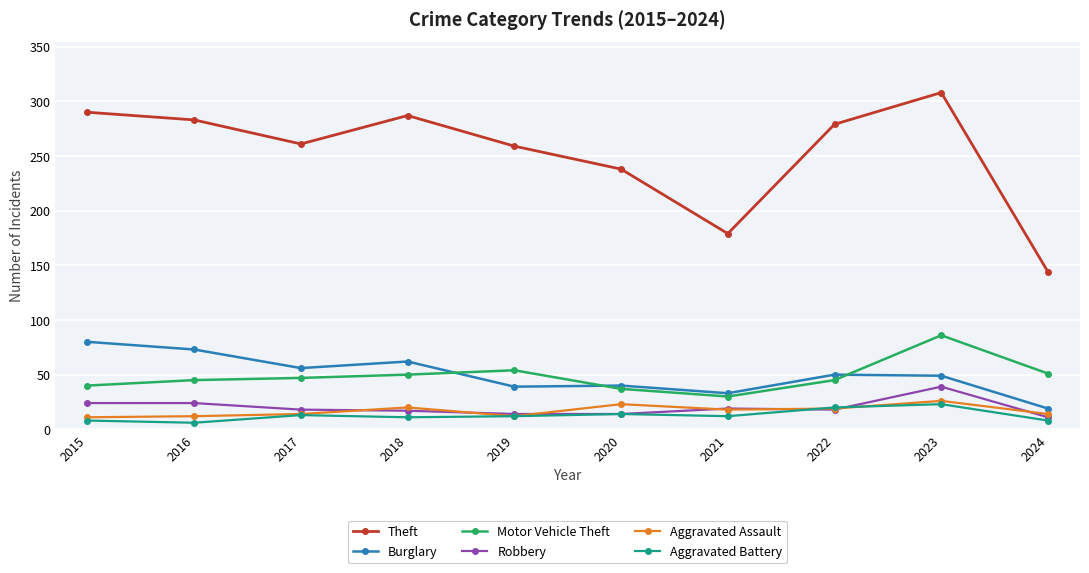

Which series has the largest total across all categories?

Theft